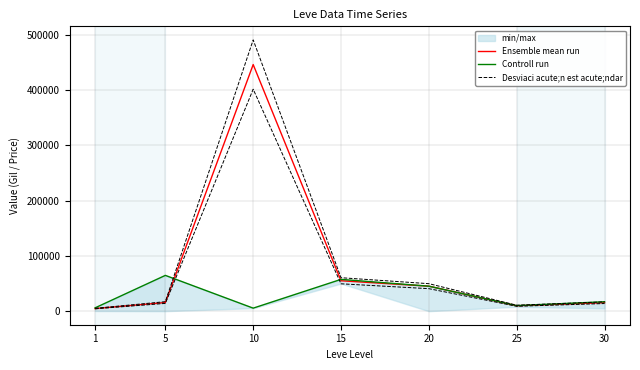

How many series are shown in this chart?

3